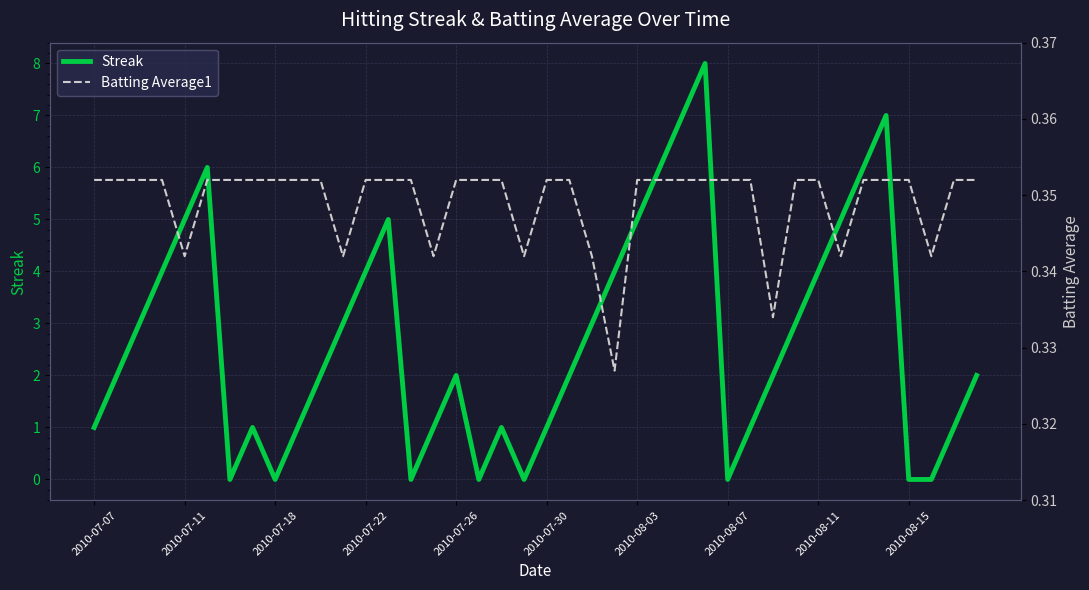

Is it true that Streak equals 8 at 2010-08-03?

False